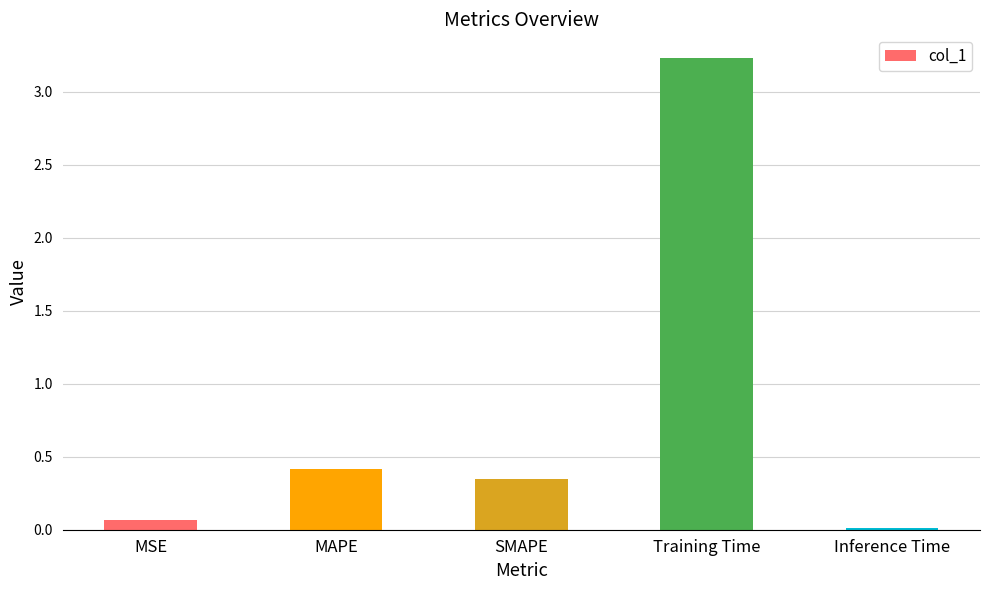

What is the maximum value shown in the chart?

3.2